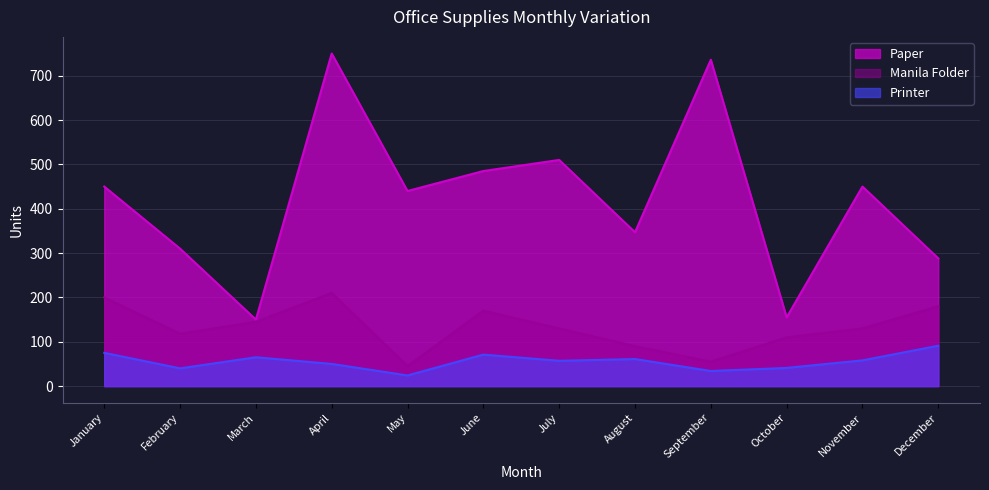

True or false: Manila Folder has more than 2 points higher than both neighbors.

False